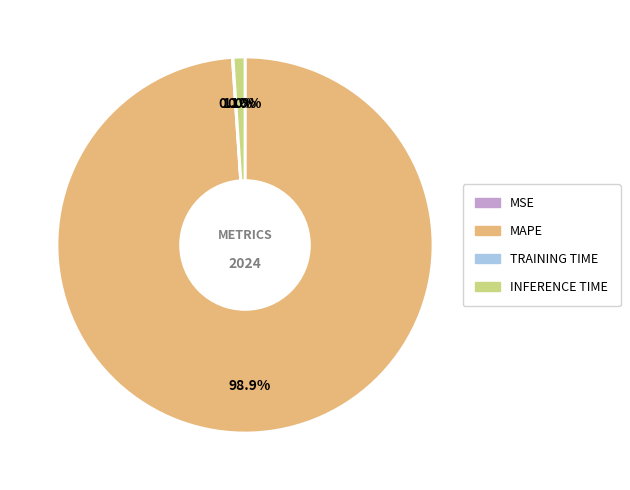

Does any single category account for the majority?

Yes